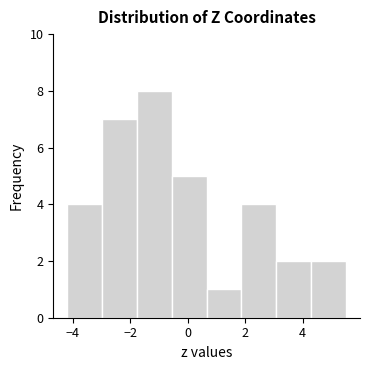

Reading left to right, list every bar in this chart as the range it spans on the x-axis followed by its height. Neither the bar edges nor the heights are printed on the chart, so give them approximately, as read against the axes.

-4.2 to -3.0: 4
-3.0 to -1.8: 7
-1.8 to -0.6: 8
-0.6 to 0.6: 5
0.6 to 1.8: 1
1.8 to 3.0: 4
3.0 to 4.4: 2
4.4 to 5.6: 2